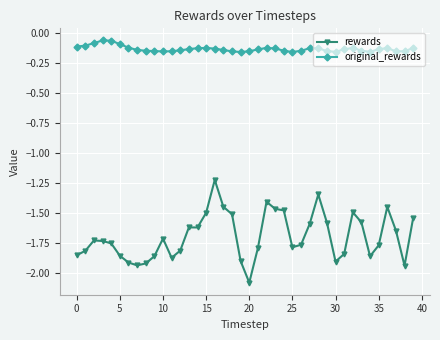

True or false: original_rewards has more than 2 interior local peaks.

True